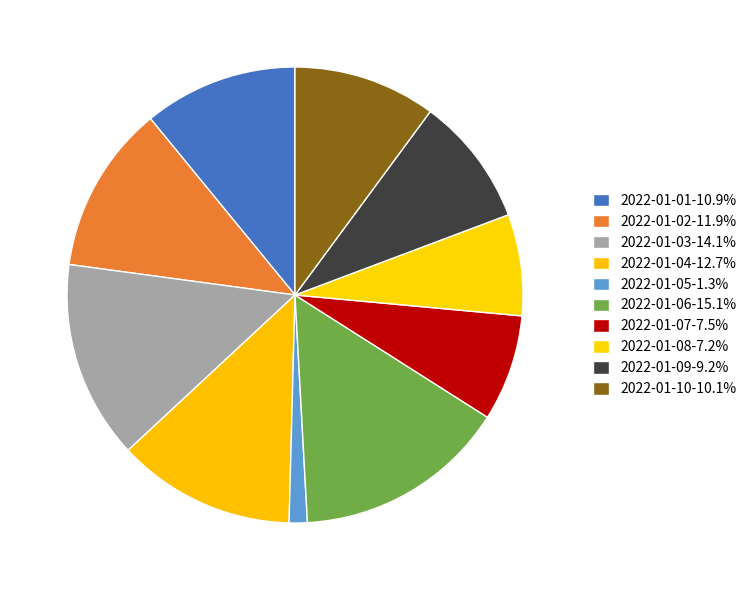

To the nearest percent, what is the average slice percentage?

10%